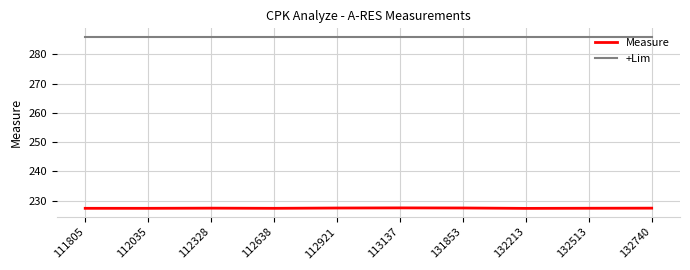

What is the minimum value shown in the chart?

227.4